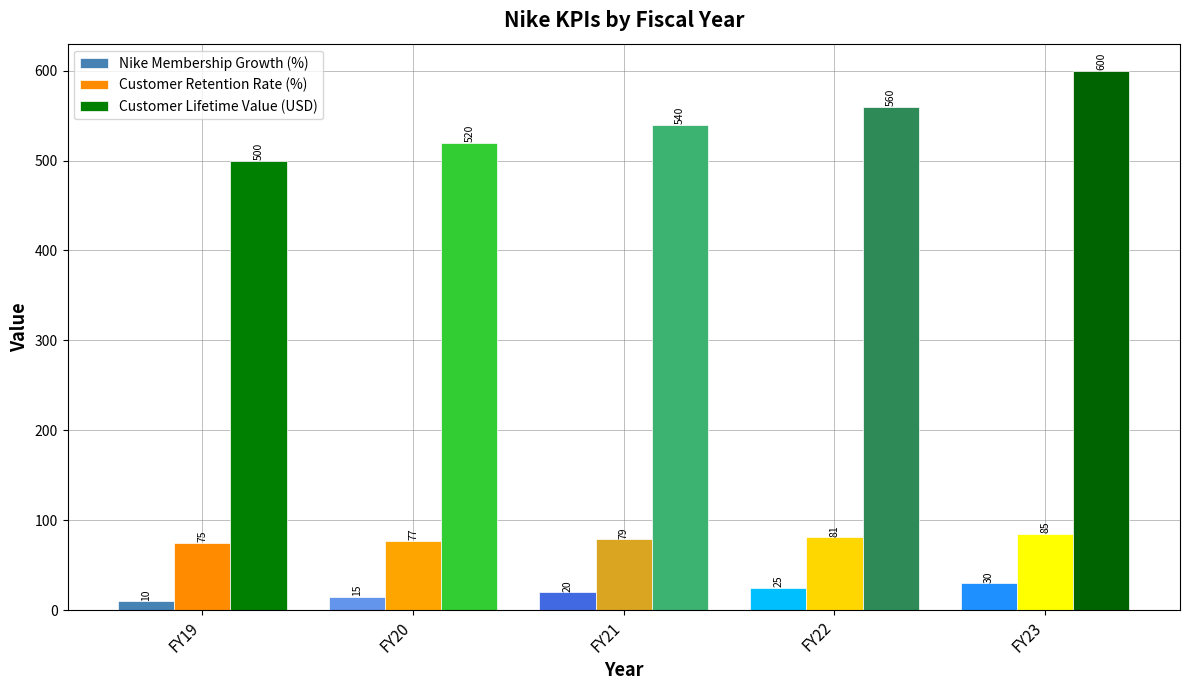

At which label does Customer Retention Rate (%) reach its minimum?

FY19